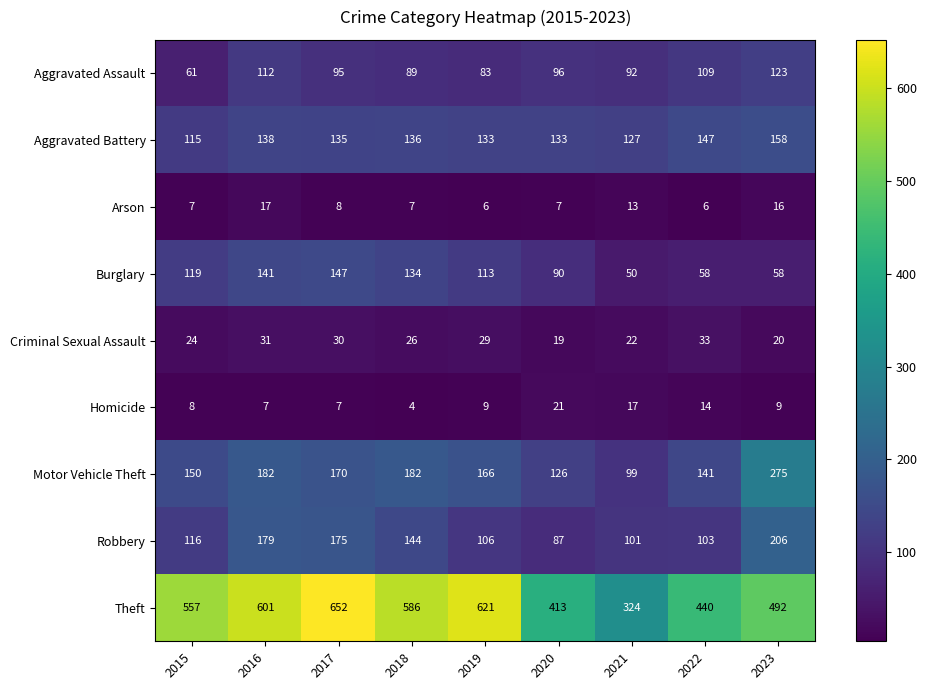

What is the average value of the Aggravated Assault series?

96